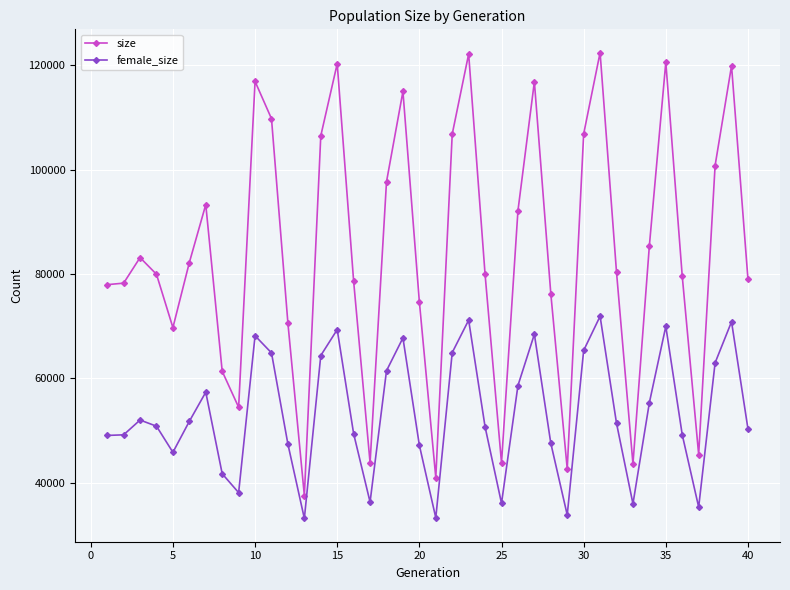

Which series has the largest range (max minus min)?

size